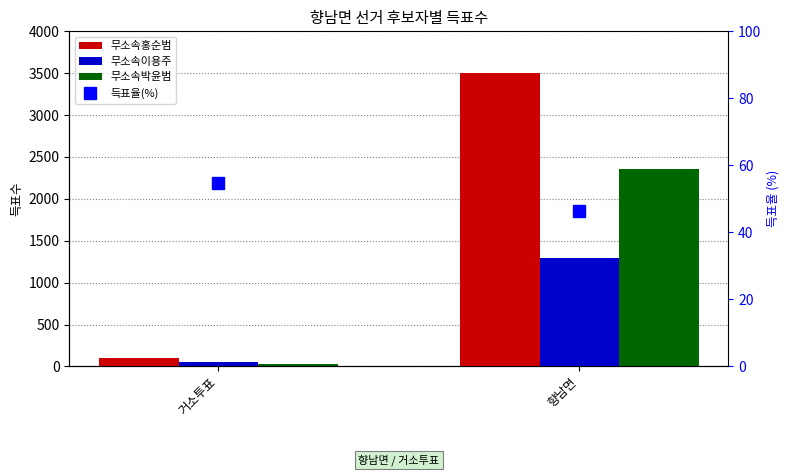

At which category does the chart reach its peak across all series?

향남면